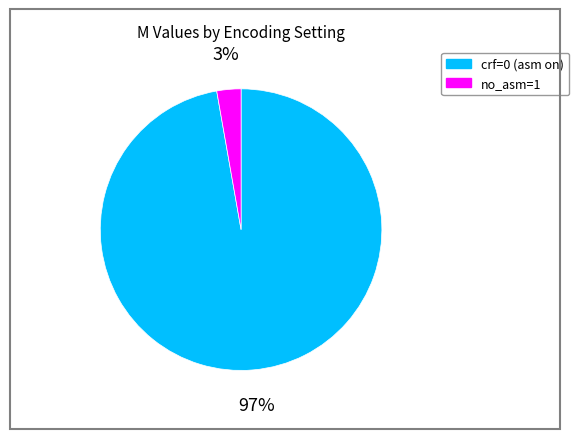

To the nearest percent, what is the difference between the largest and smallest slice percentages?

94%